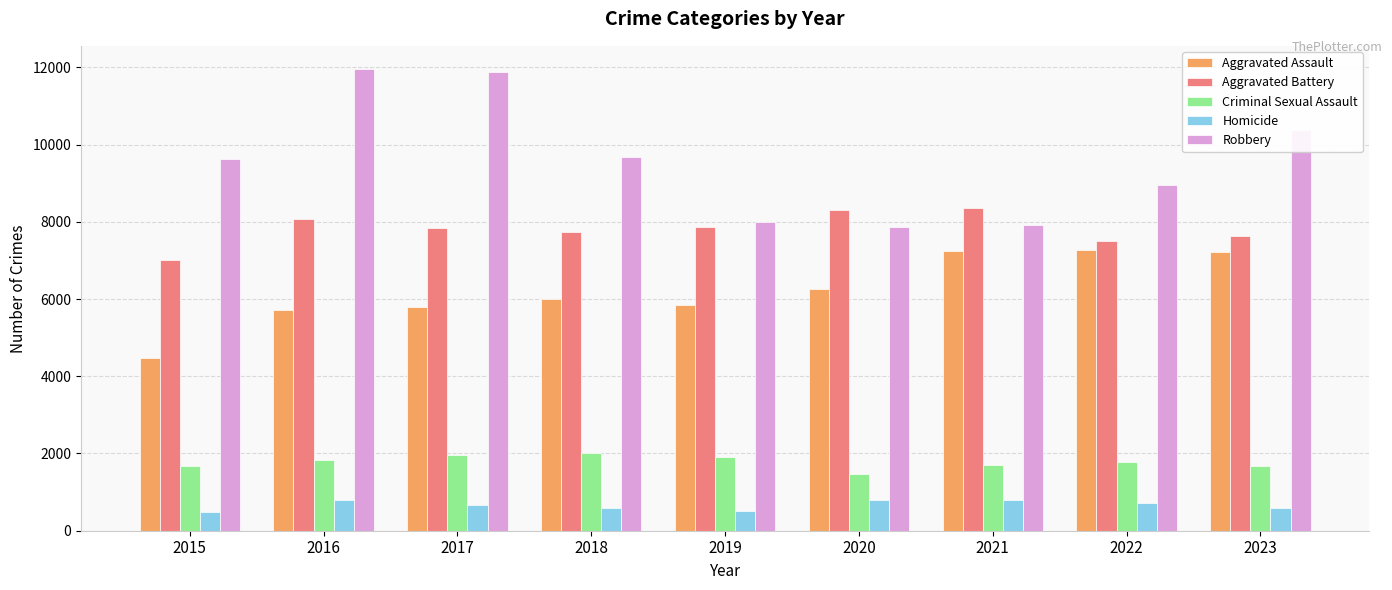

What is the sum of all Homicide values?

5948